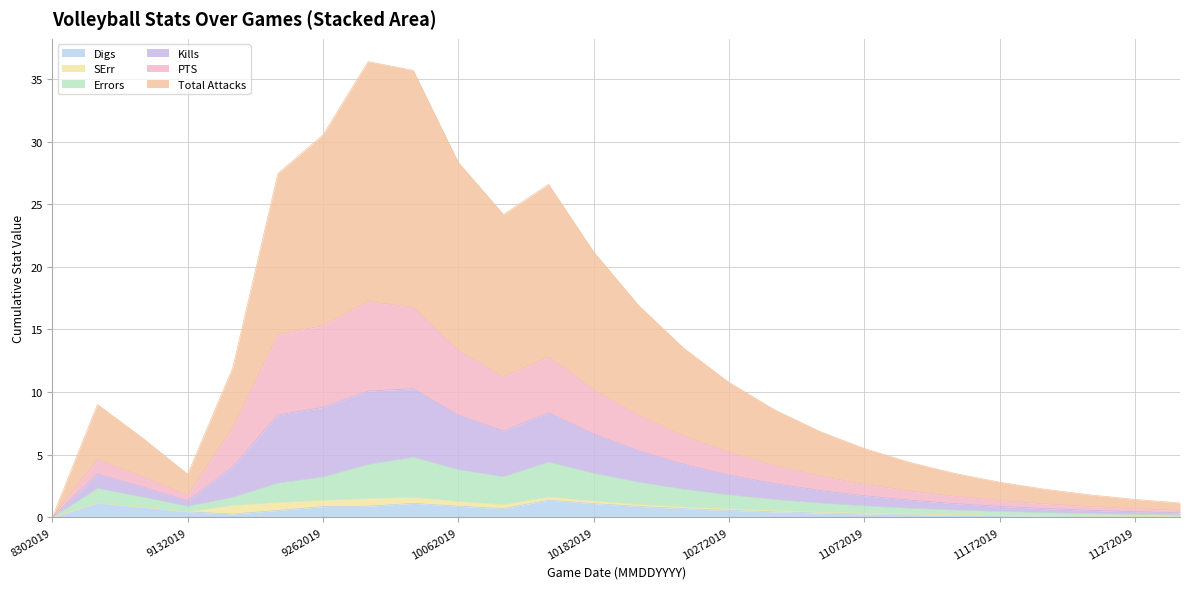

Does the chart display data point markers on the line(s)?

No